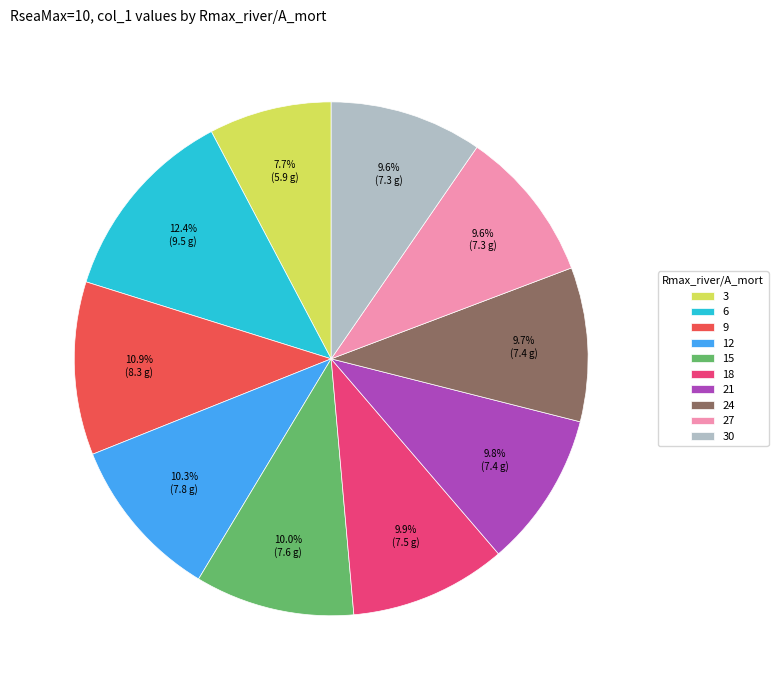

To the nearest percent, what percentage of the pie is 18?

10%